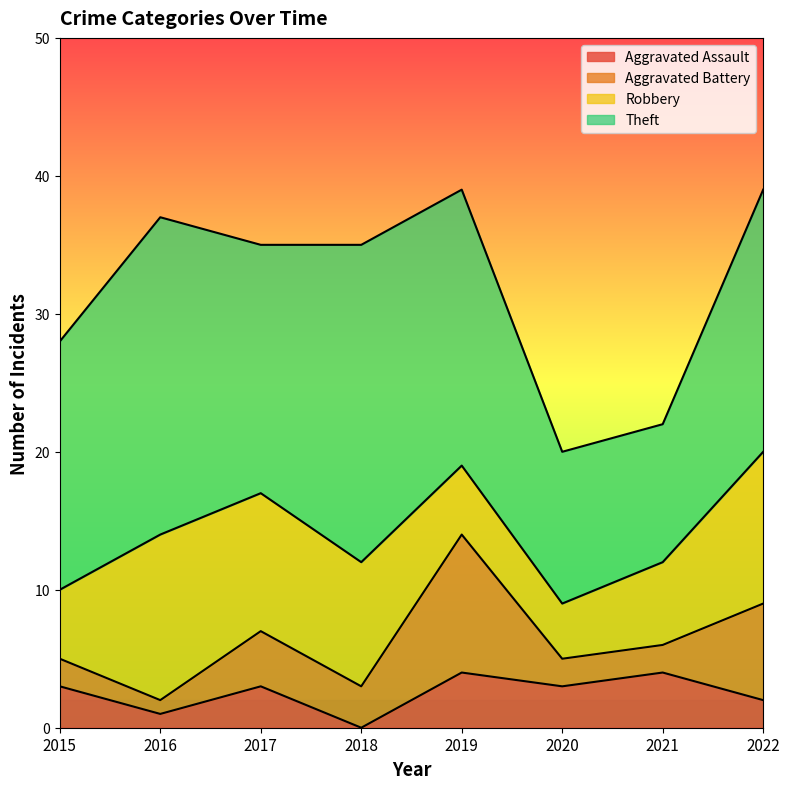

Reading right to left, transcribe all the data shown in this chart.

Aggravated Assault: 2022=2	2021=4	2020=3	2019=4	2018=0	2017=3	2016=1	2015=3
Aggravated Battery: 2022=7	2021=2	2020=2	2019=10	2018=3	2017=4	2016=1	2015=2
Robbery: 2022=11	2021=6	2020=4	2019=5	2018=9	2017=10	2016=12	2015=5
Theft: 2022=19	2021=10	2020=11	2019=20	2018=23	2017=18	2016=23	2015=18